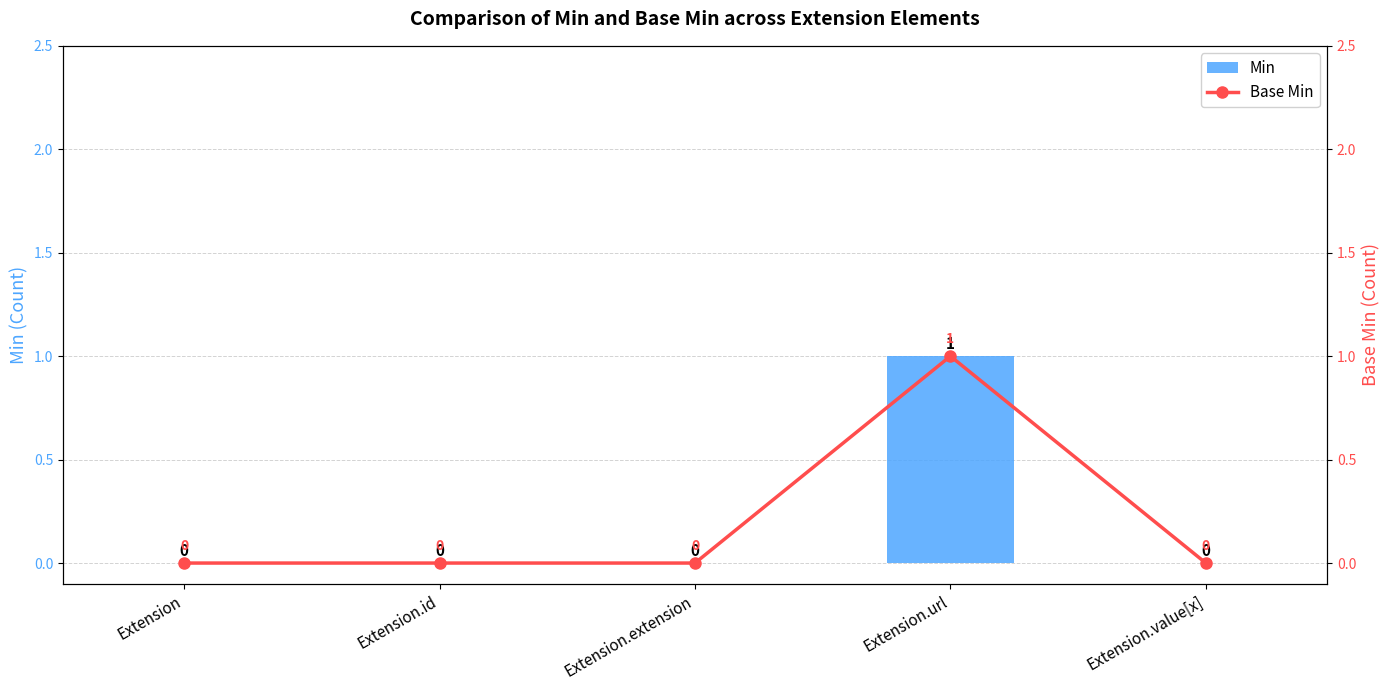

What is the maximum value shown in the chart?

1